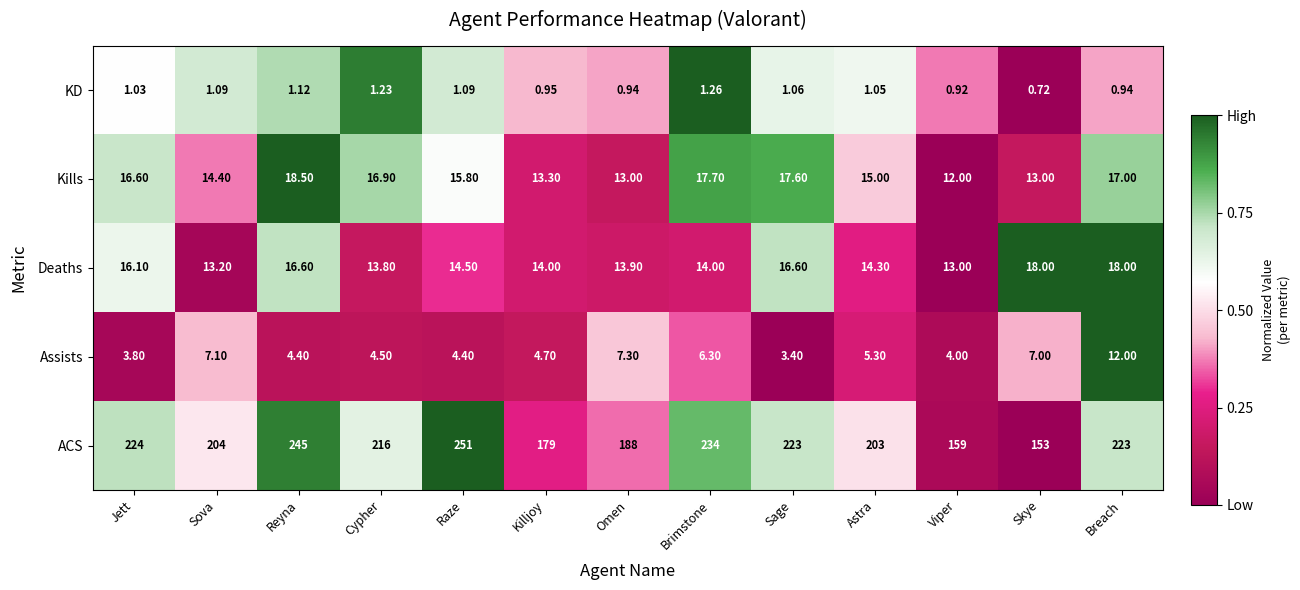

How many data points does each series have?

13